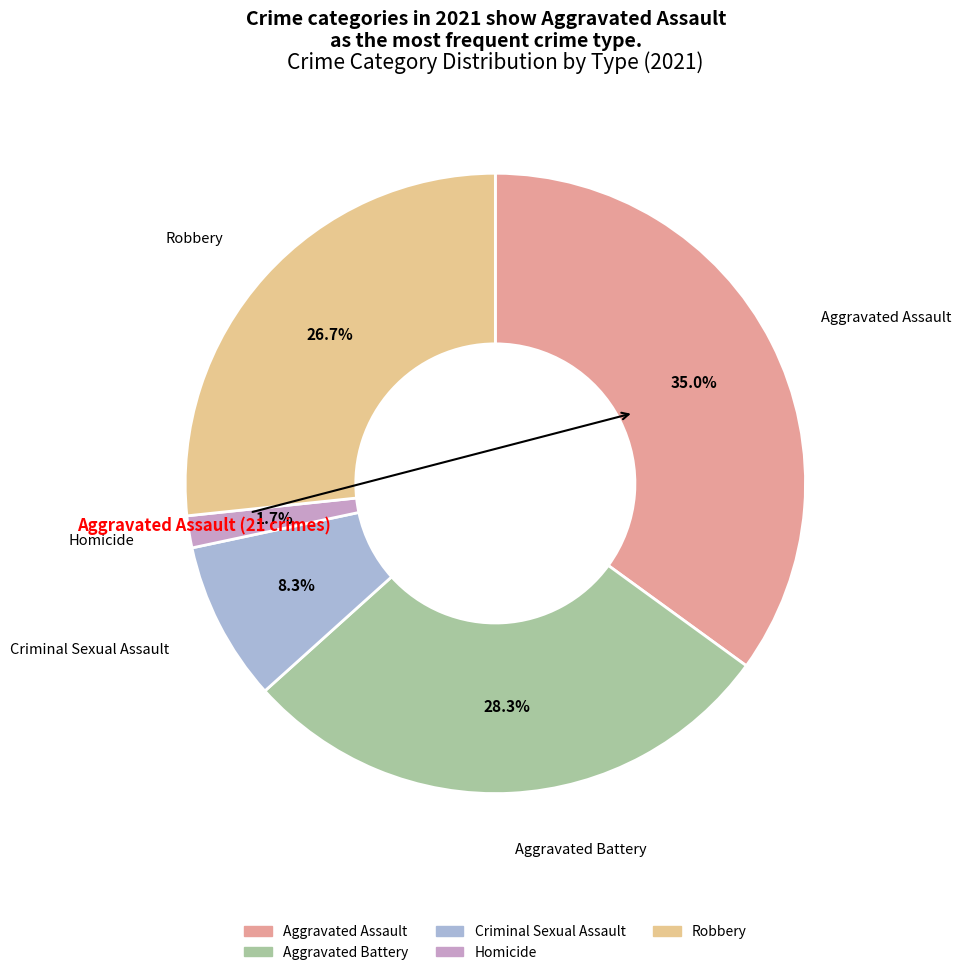

To the nearest percent, what portion does Criminal Sexual Assault represent?

8%